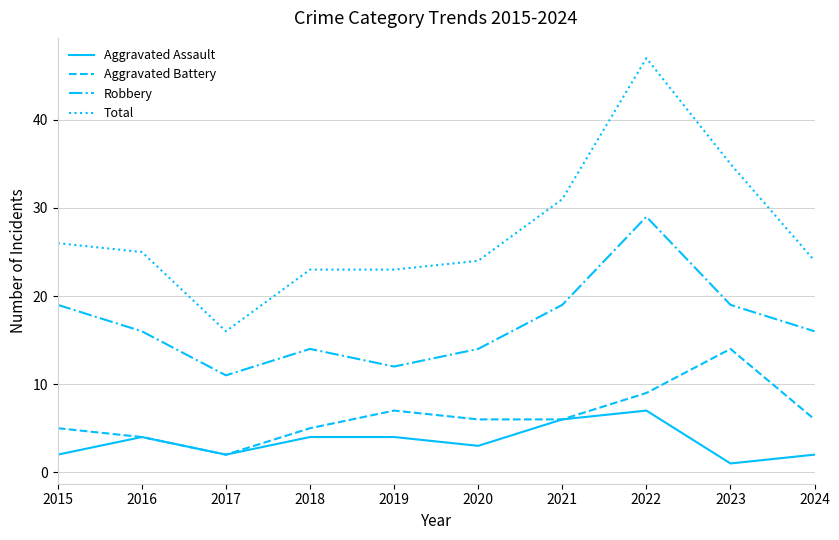

Which series has the largest total across all categories?

Total